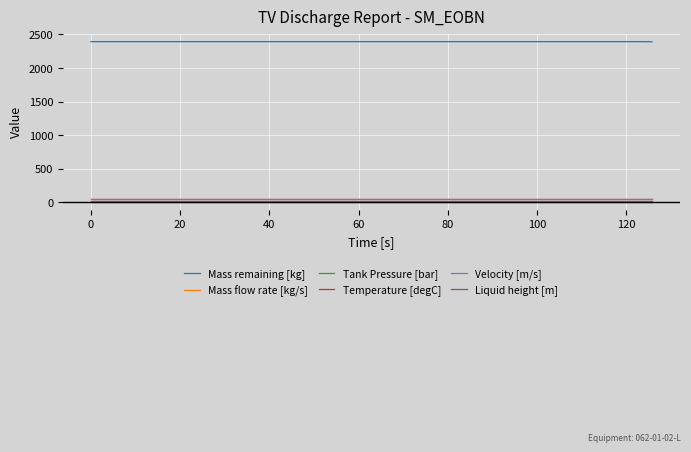

What is the maximum value shown in the chart?

2393.6